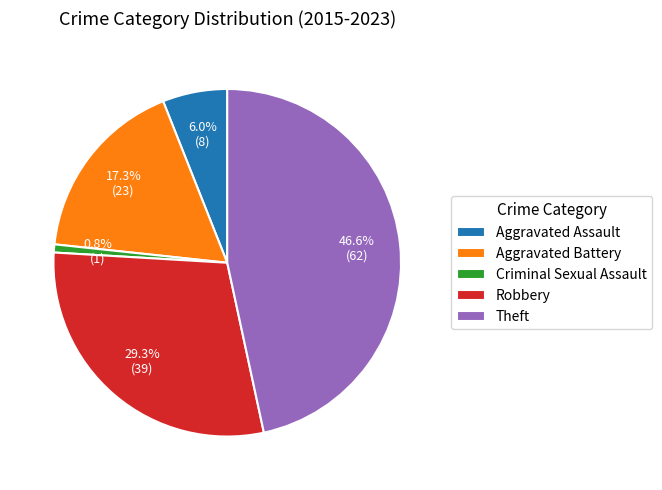

How many slices are in this pie chart?

5